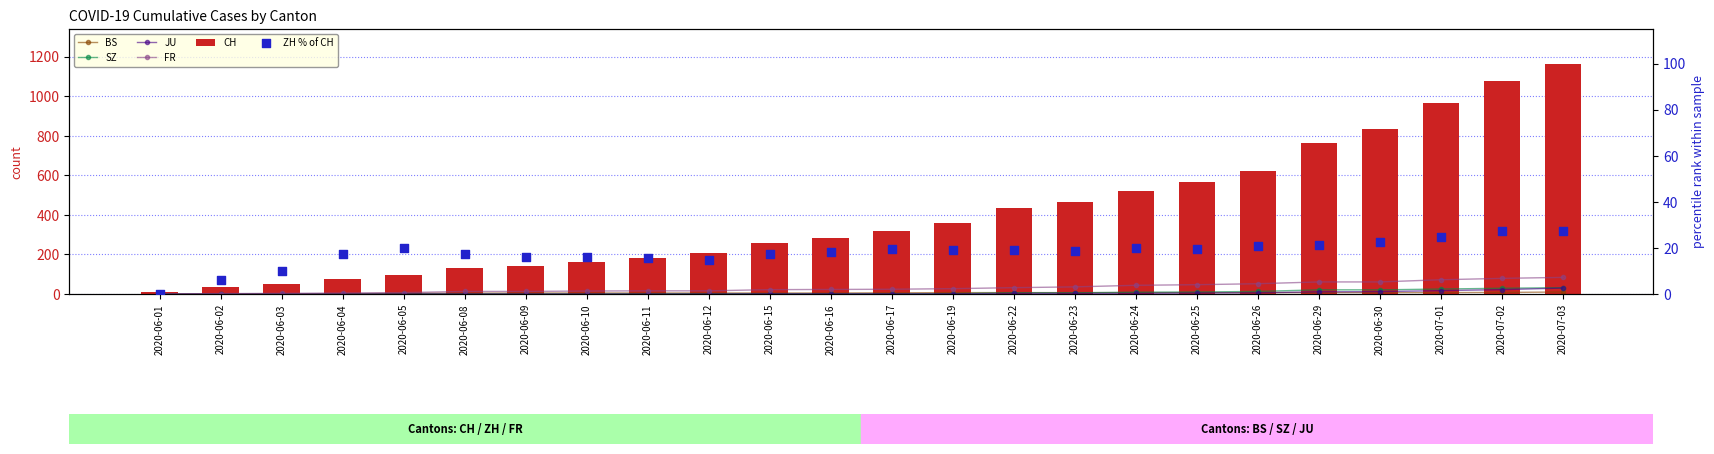

Which series reaches the maximum Y coordinate?

CH